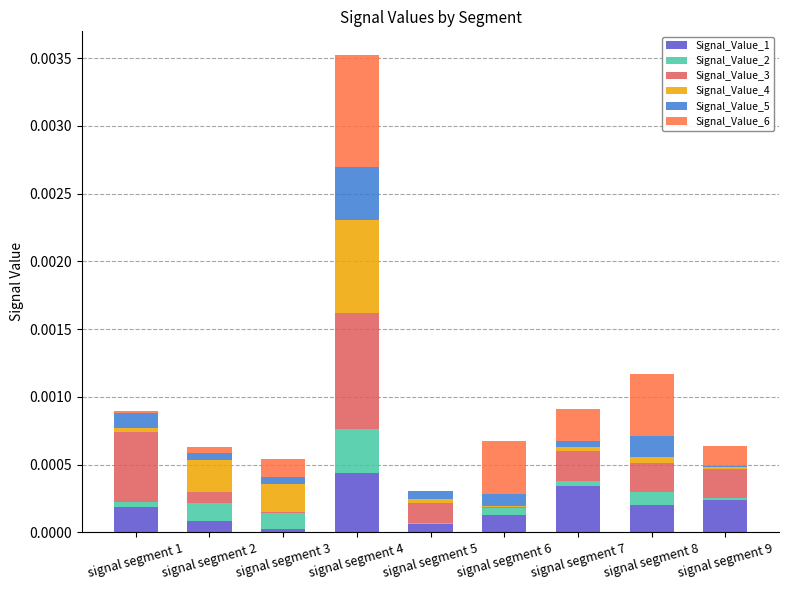

At which category is the sum across all series the highest?

signal segment 4